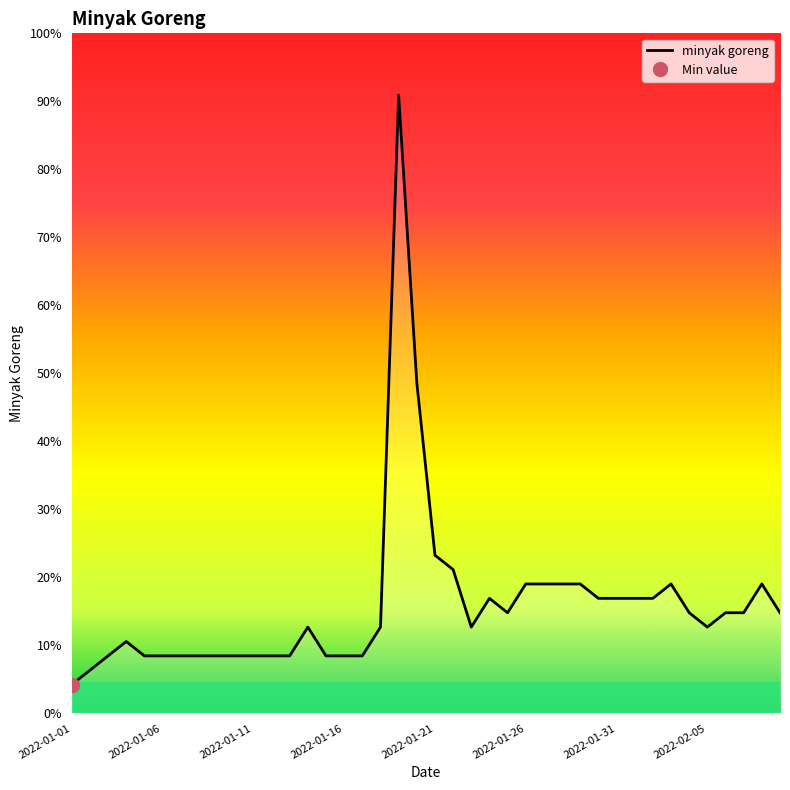

Between 2022-01-21 and 2022-01-28, which is larger?

2022-01-21